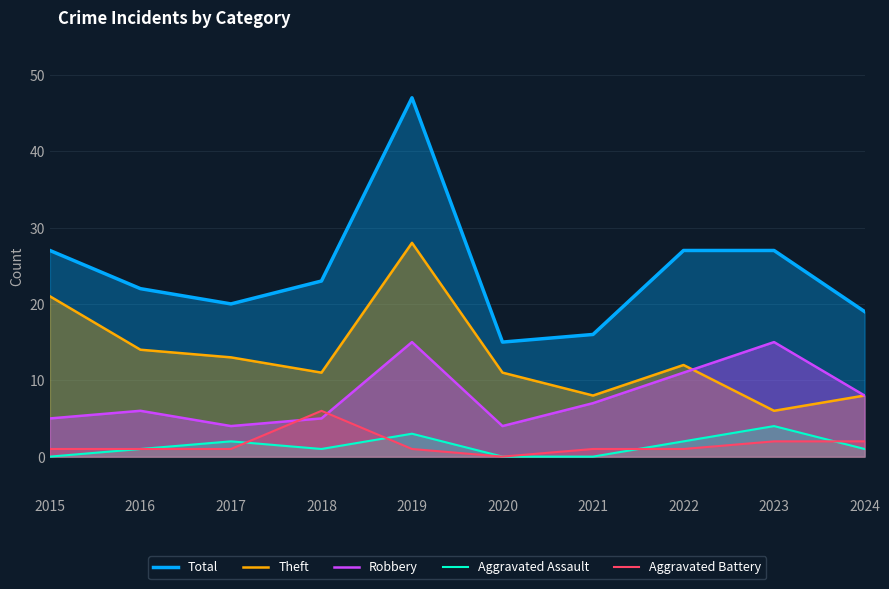

Which series has the largest total across all categories?

Total